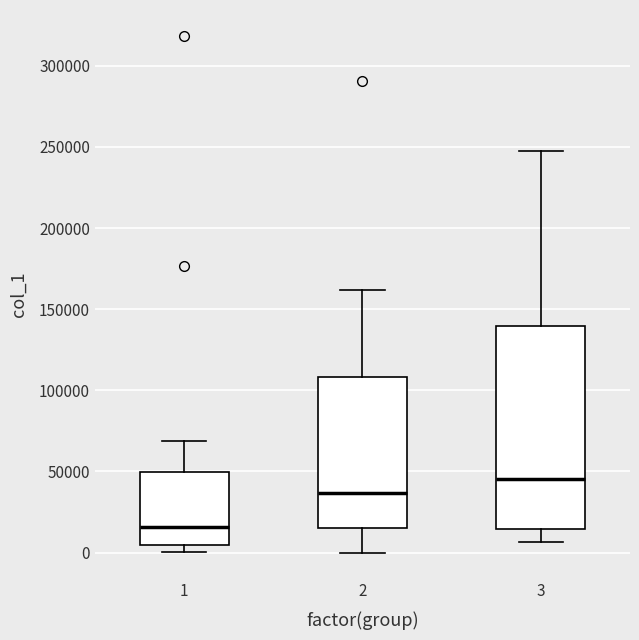

Reading left to right, read every box against the y-axis: the position of its median line, the range the box covers, and the ends of its whiskers. The values are not printed on the chart, so give them approximately, as read against the axis.

1: median 15000, box 5000 to 50000, whiskers 0 to 70000
2: median 35000, box 15000 to 110000, whiskers 0 to 160000
3: median 45000, box 15000 to 140000, whiskers 5000 to 250000